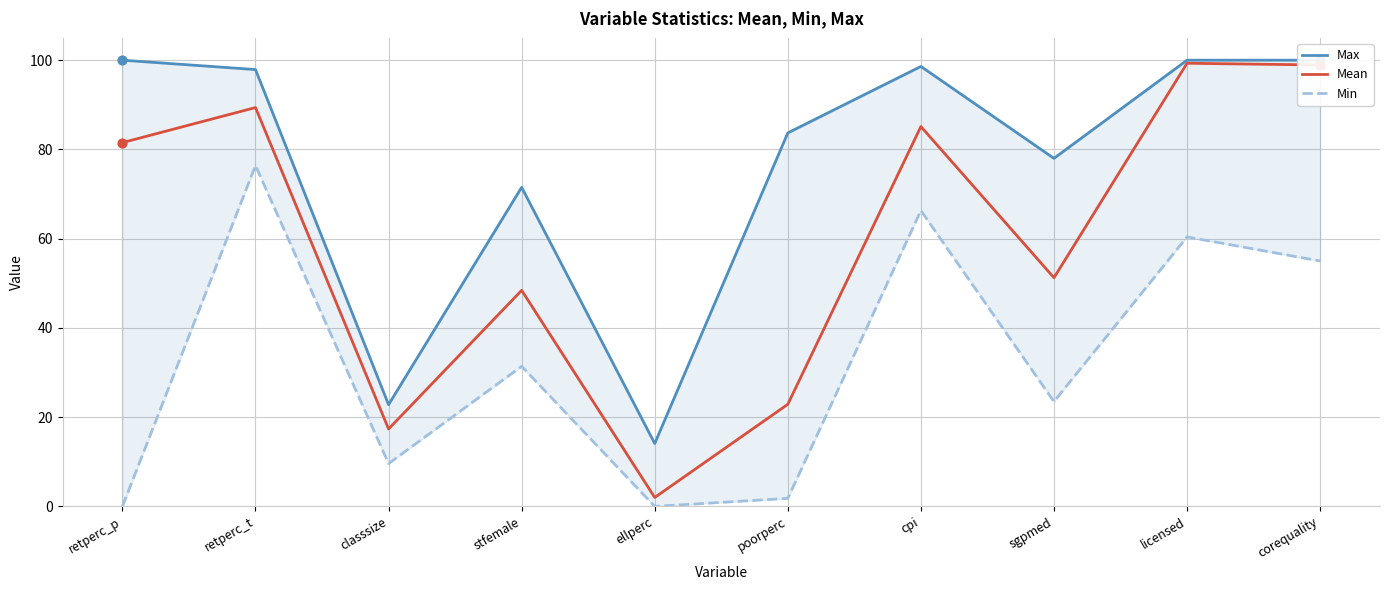

Which series has the widest spread of Y values?

Mean